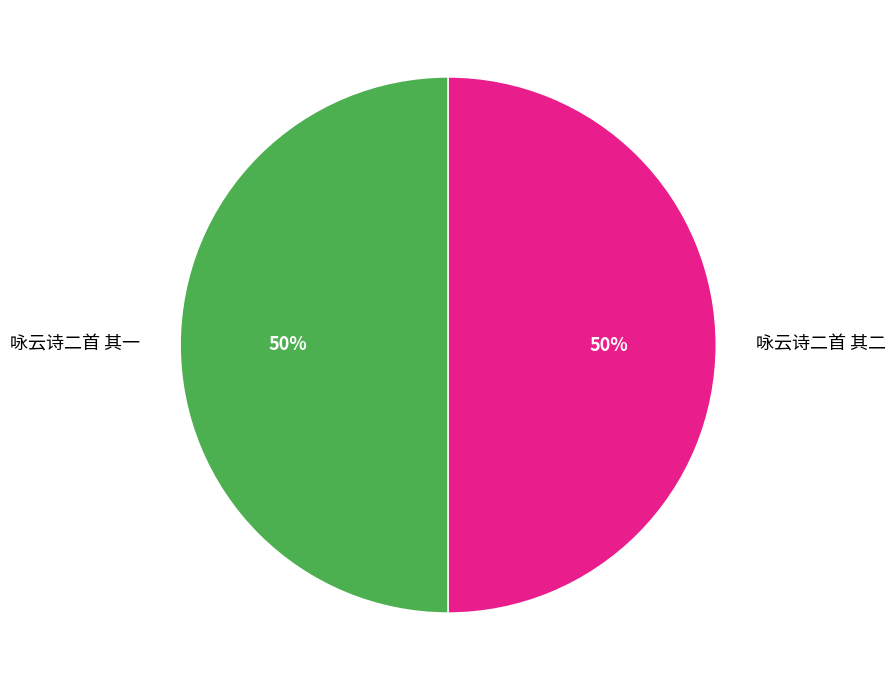

The 咏云诗二首 其二 slice represents 60% of the pie. True or false?

False